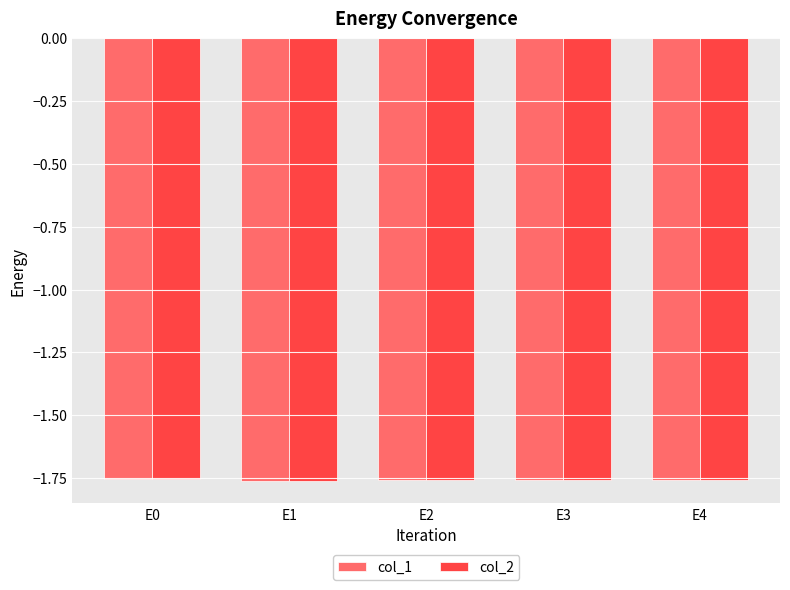

Is it true that col_2 equals -3.0 at E4?

False